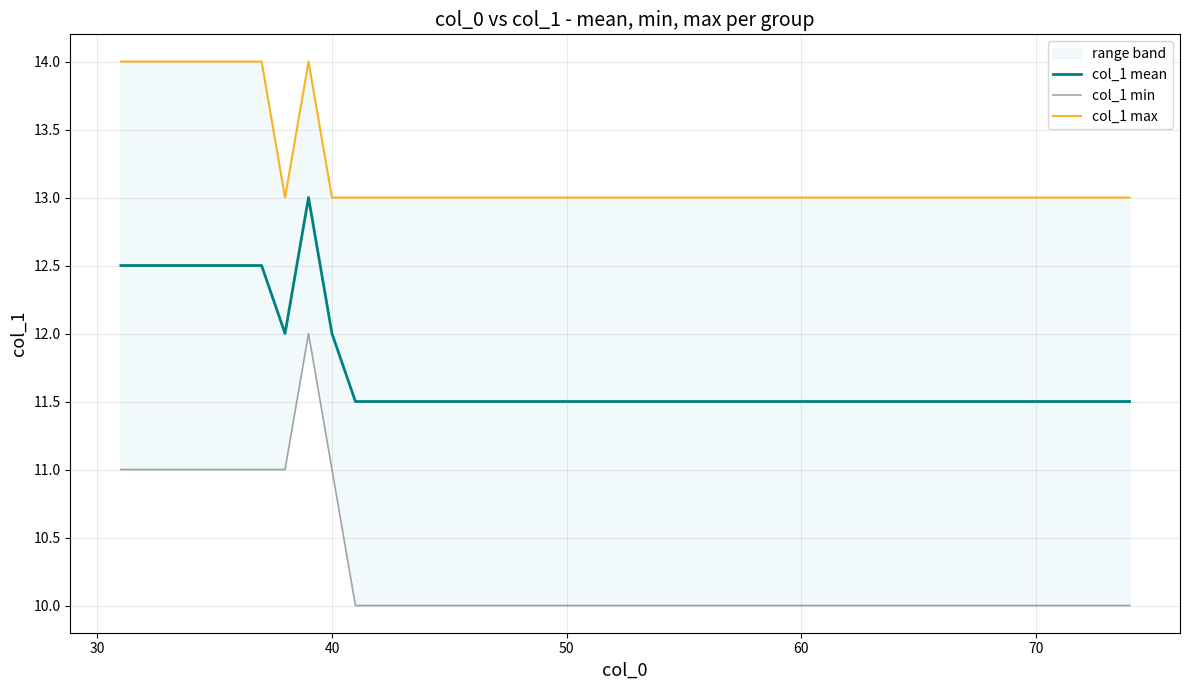

What is the highest value of the col_1 mean series?

13.0